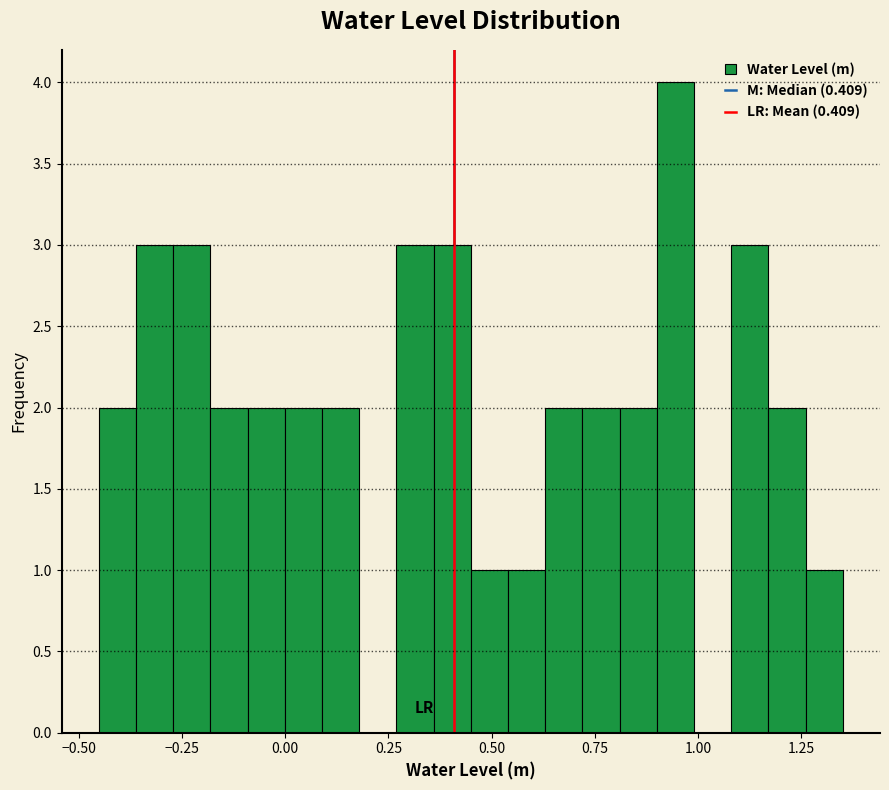

Around what value on the x-axis is the tallest bar? Give the approximate position of its centre, as read against the axis.

0.95